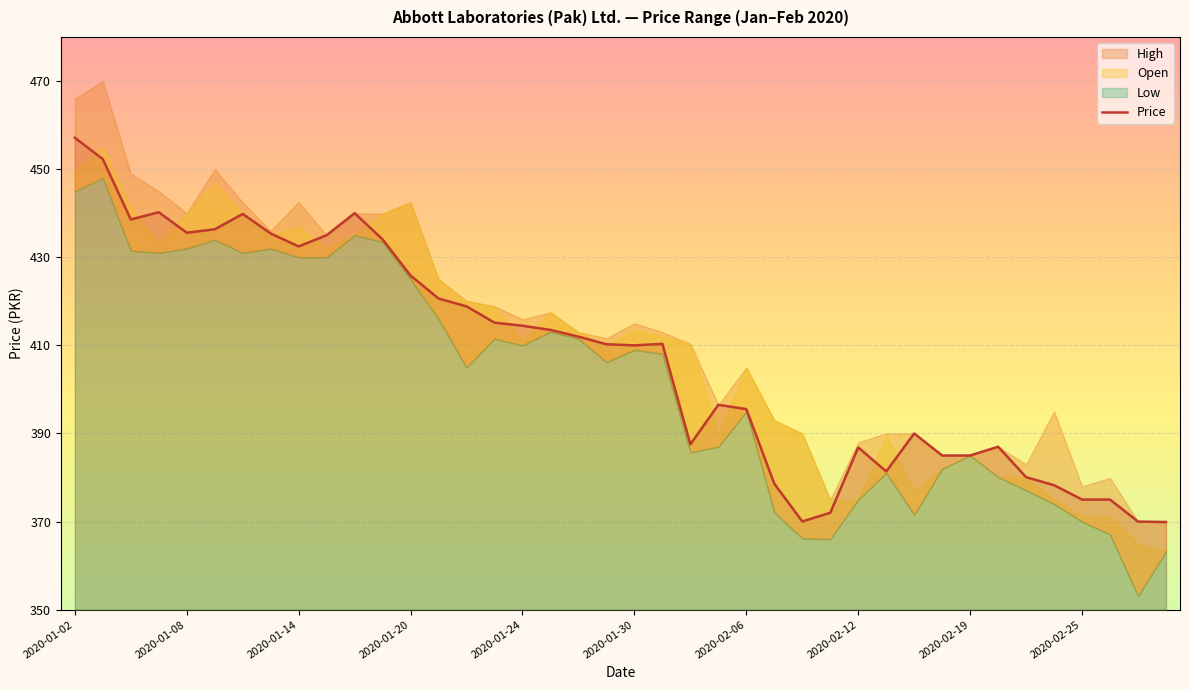

The Price series shows 435.6 at 2020-01-08. True or false?

True